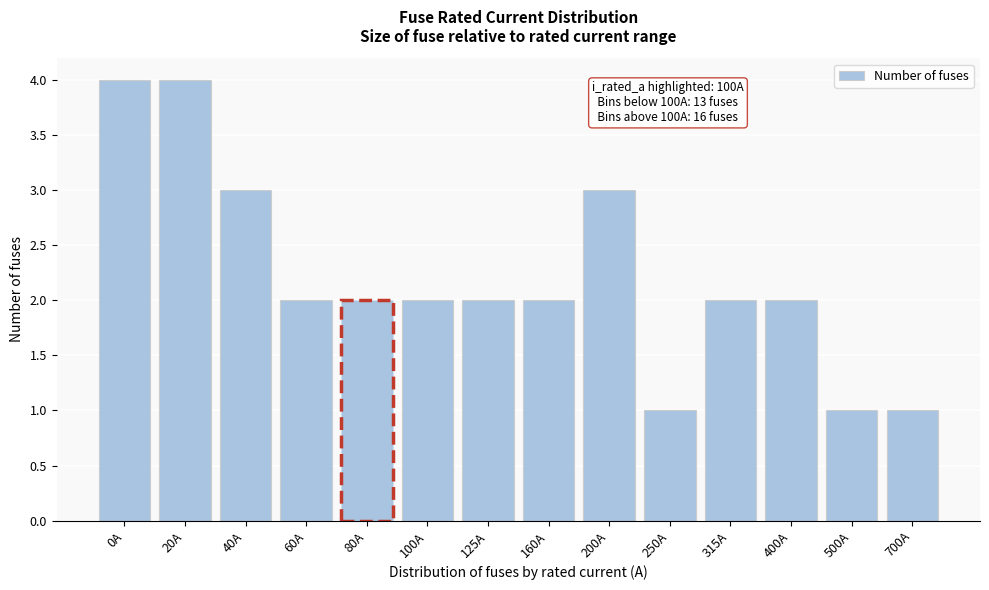

Reading left to right, list all the values displayed in this chart.

0A=4	20A=4	40A=3	60A=2	80A=2	100A=2	125A=2	160A=2	200A=3	250A=1	315A=2	400A=2	500A=1	700A=1